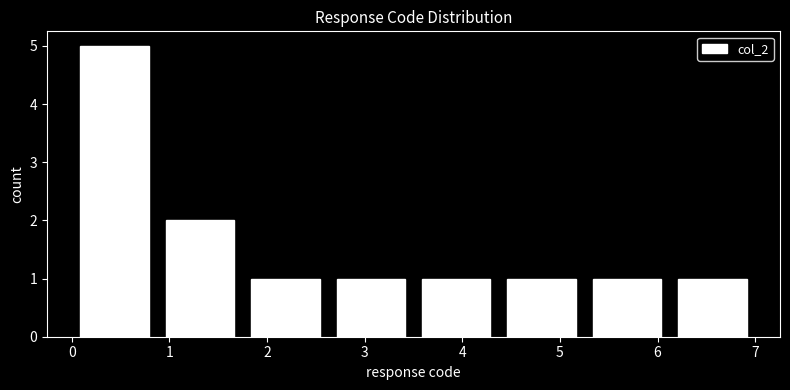

Reading left to right, list every bar in this chart as the range it spans on the x-axis followed by its height. Neither the bar edges nor the heights are printed on the chart, so give them approximately, as read against the axes.

0.0 to 0.9: 5
0.9 to 1.8: 2
1.8 to 2.6: 1
2.6 to 3.5: 1
3.5 to 4.4: 1
4.4 to 5.3: 1
5.3 to 6.1: 1
6.1 to 7.0: 1